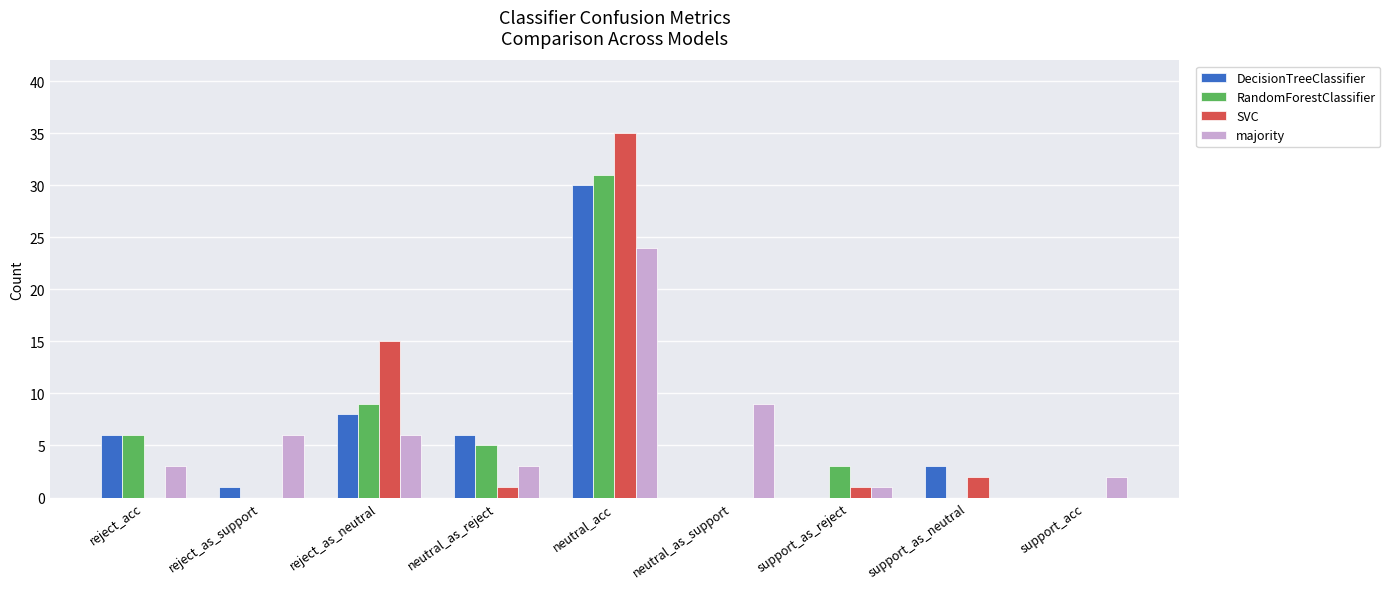

Which category has the highest value across all series?

neutral_acc